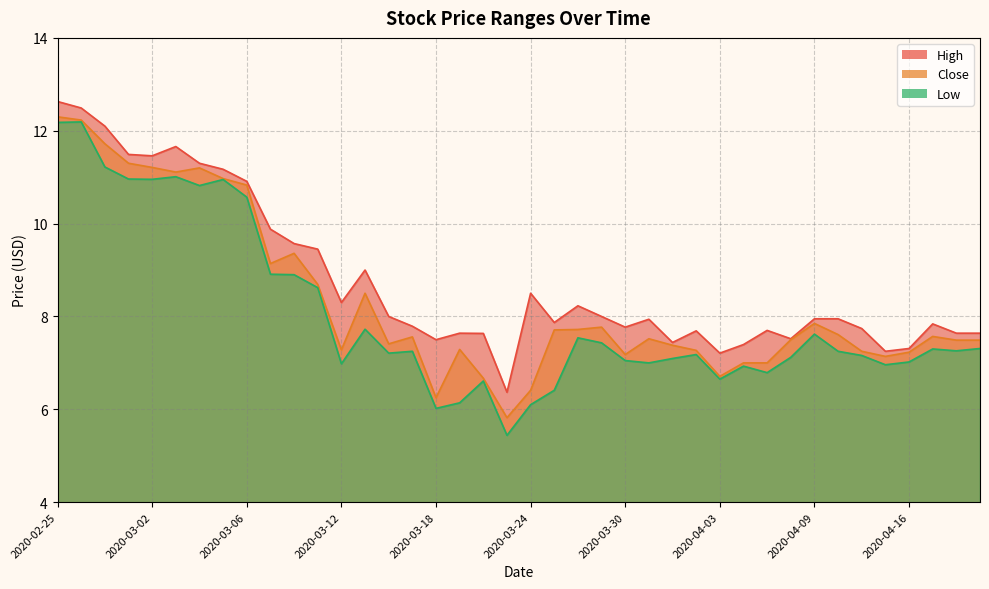

How many interior local peaks does the Close series have?

9